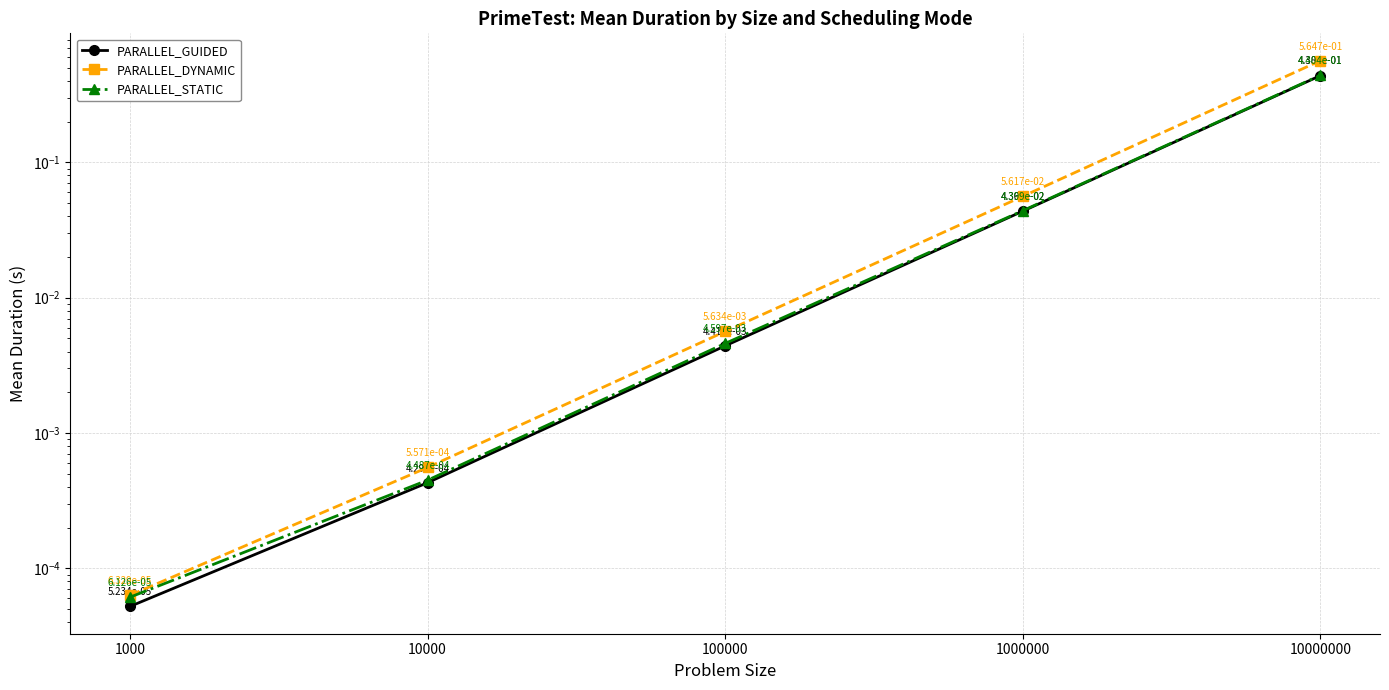

Which has a higher value, 100000 or 10000?

100000